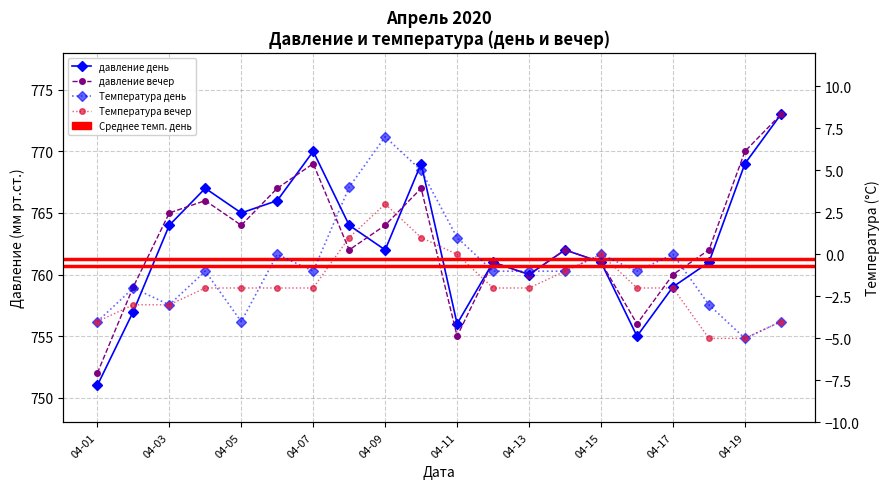

True or false: давление вечер and Температура день cross at least once.

False